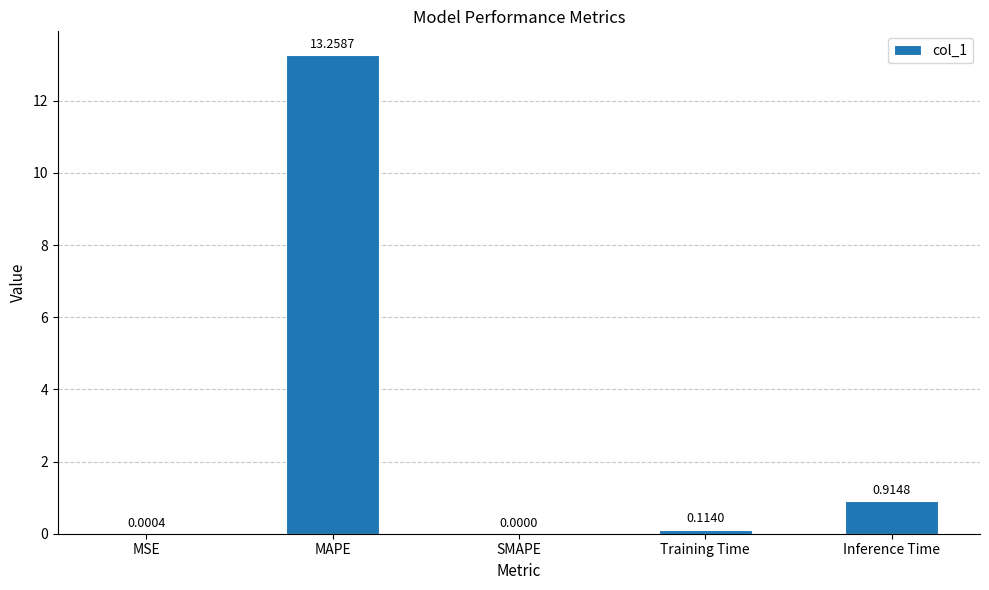

How many values are above zero?

4